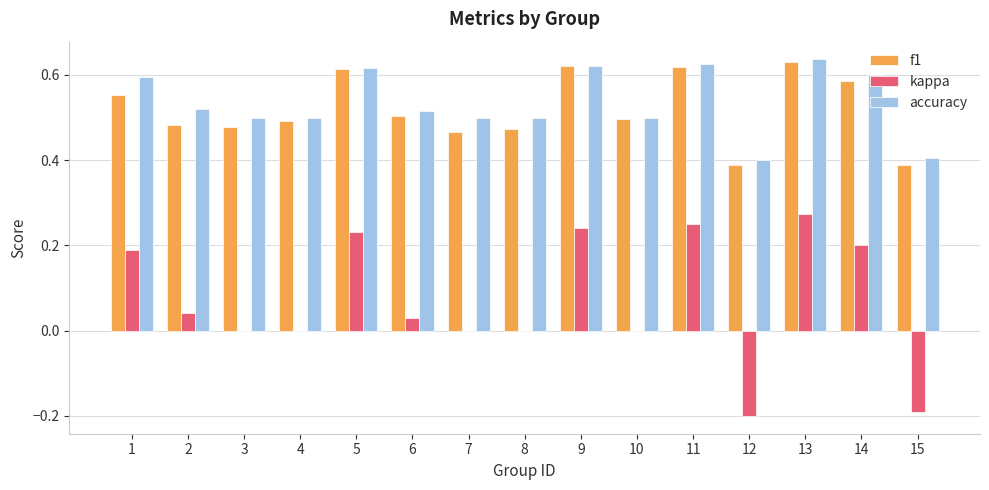

How many categories are shown in the chart?

15